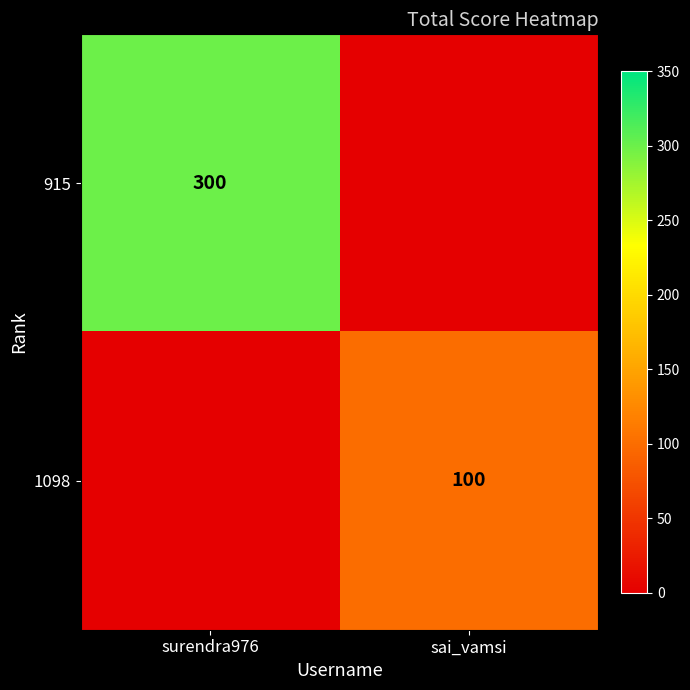

The value of 915 at surendra976 is 300. True or false?

True